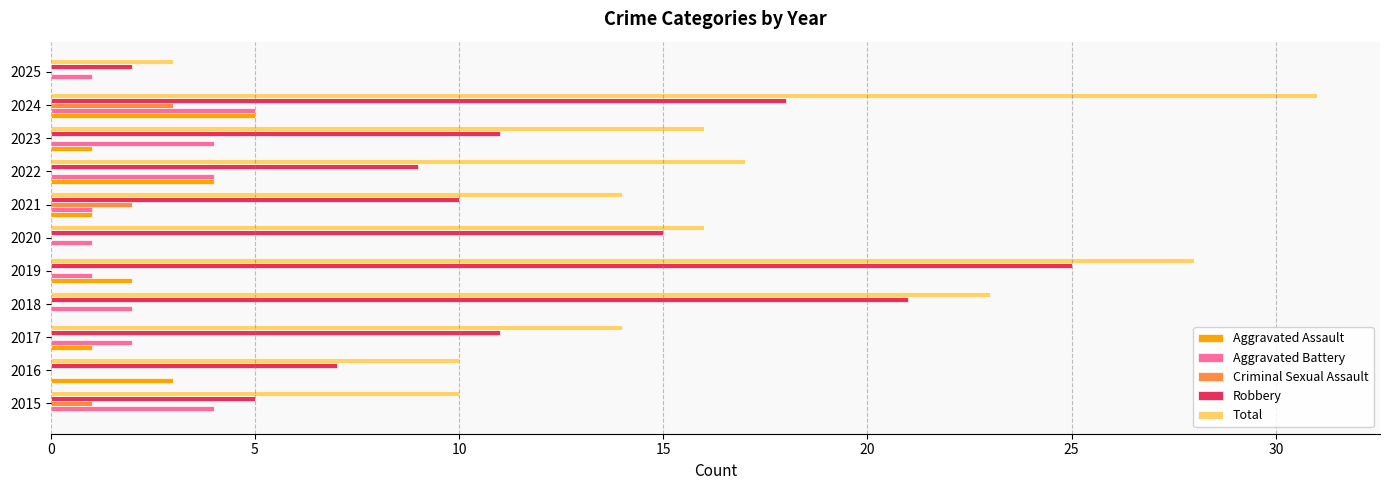

Which category has the highest value across all series?

2024